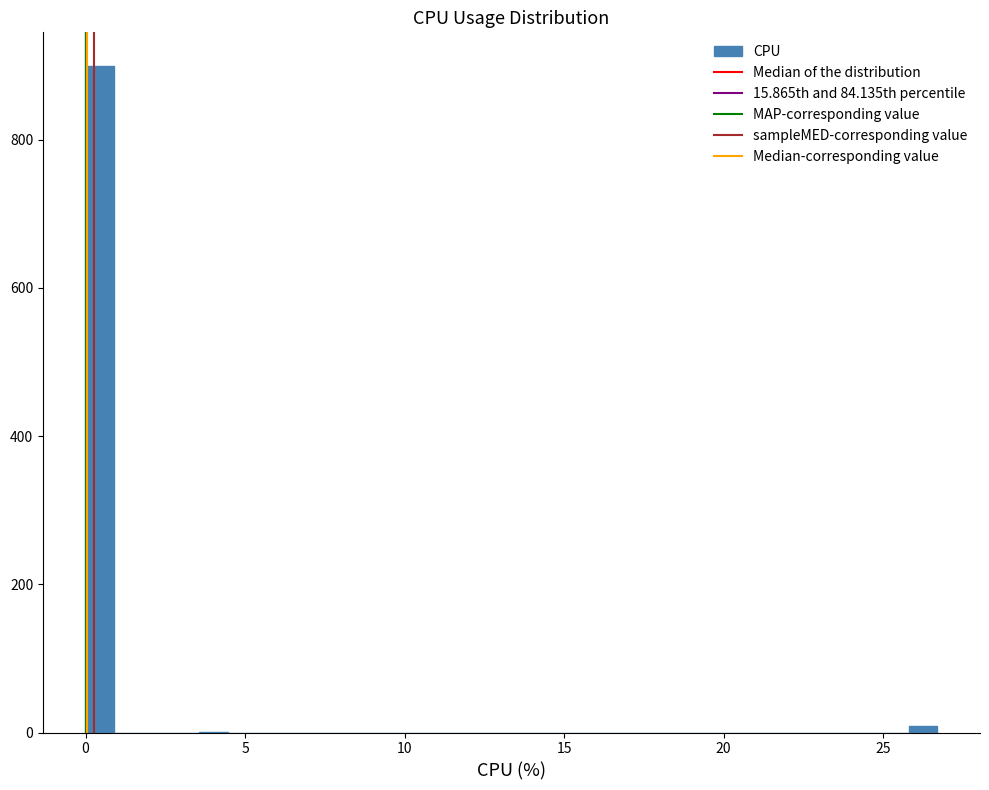

Read against the x-axis, roughly where is the centre of the tallest bar?

0.5